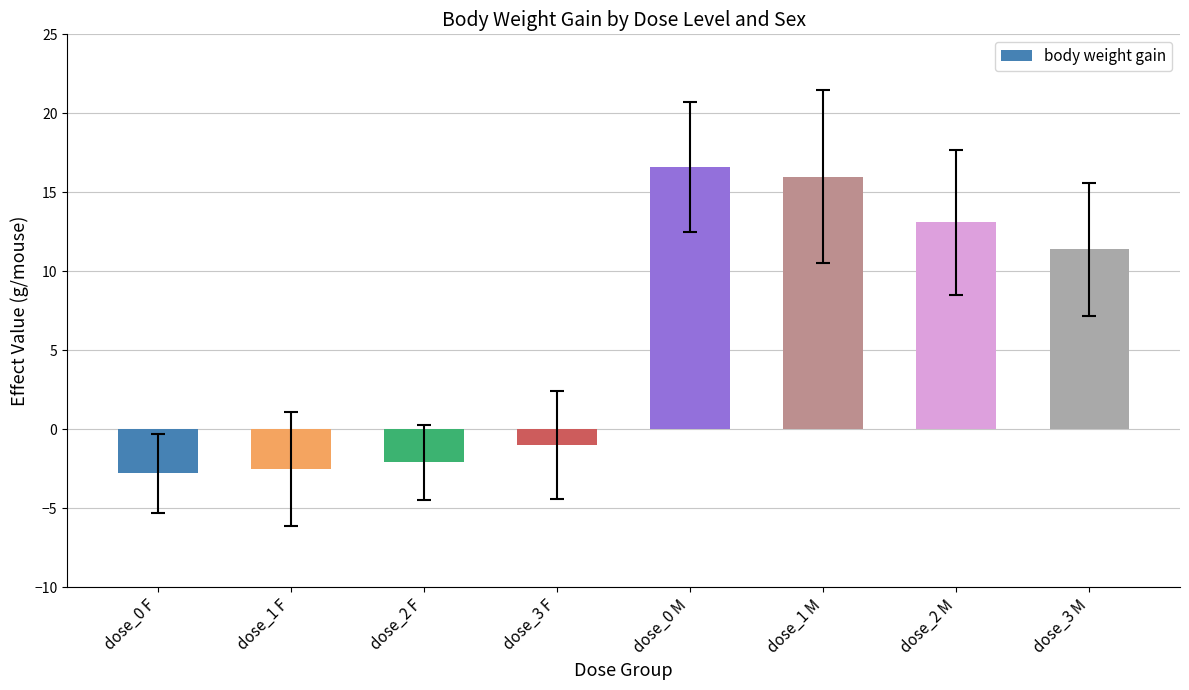

What is the difference between the maximum and minimum values?

19.4